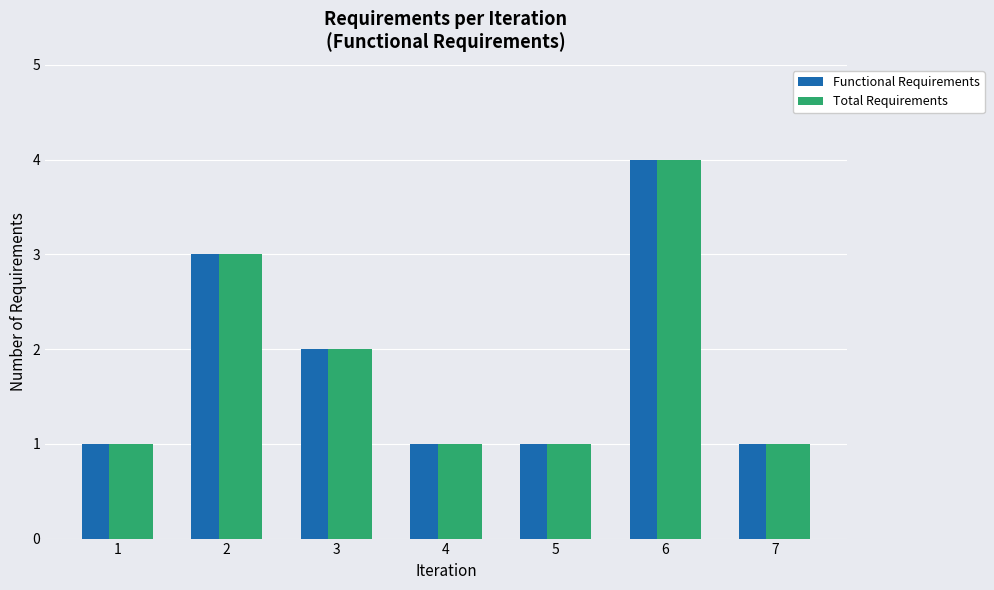

Is it true that Functional Requirements equals 2 at 1?

False